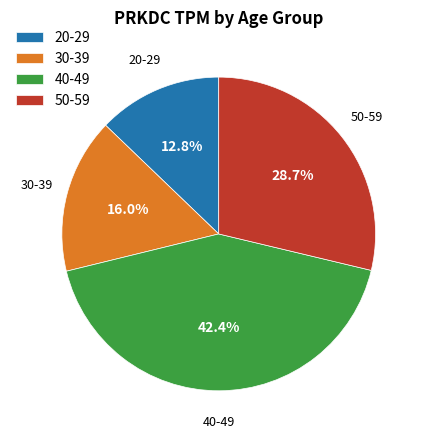

How many segments does this pie chart have?

4